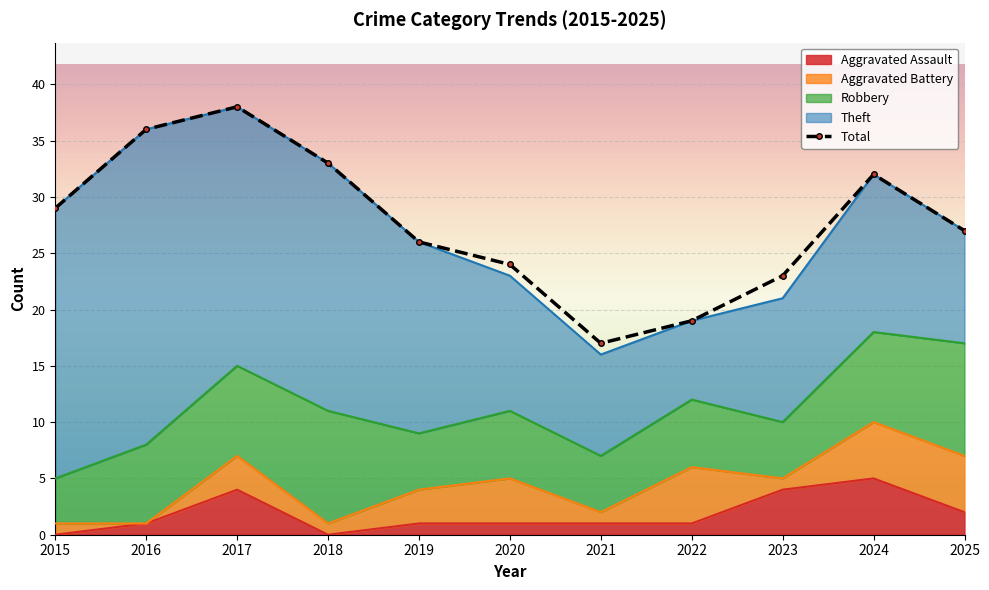

At which category is the sum across all series the highest?

2017